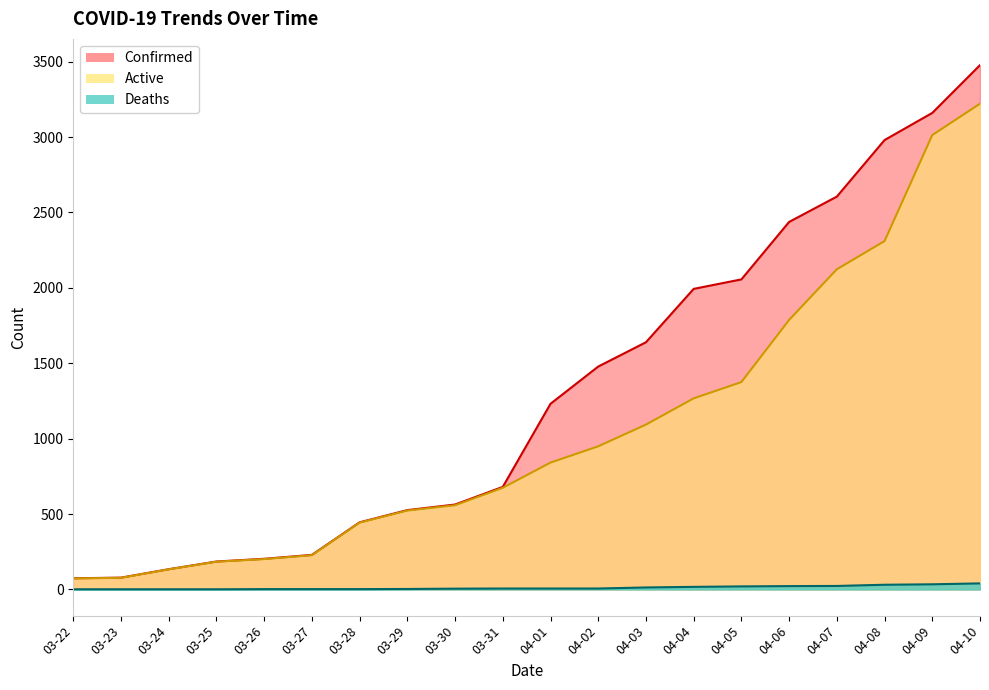

True or false: Active and Confirmed cross at least once.

False